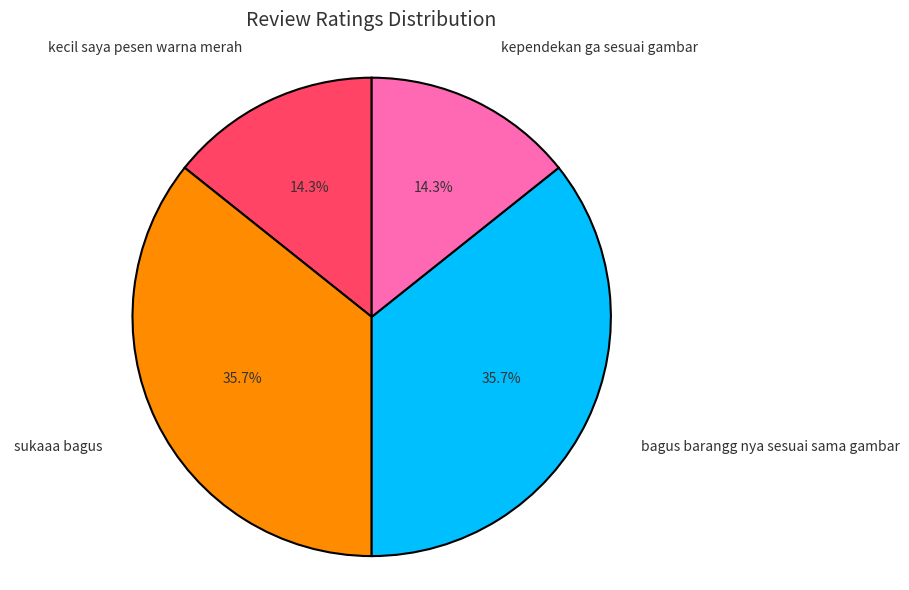

To the nearest percent, what portion does sukaaa bagus represent?

36%